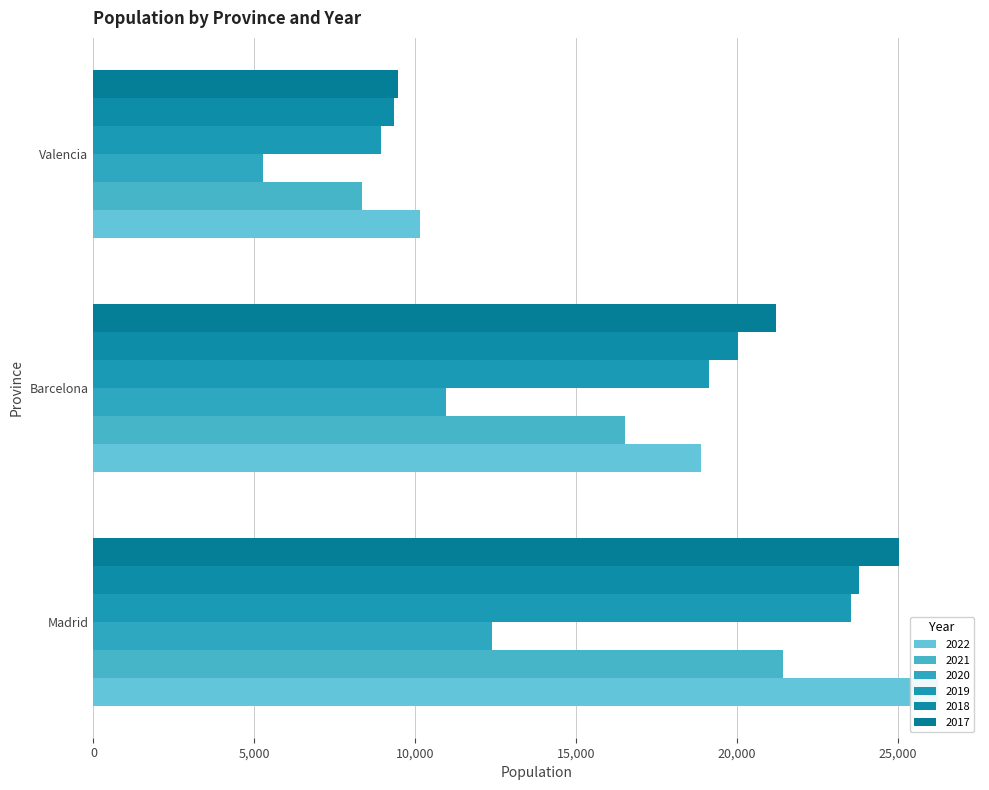

True or false: 2022 has a value of 18868 at Barcelona.

True